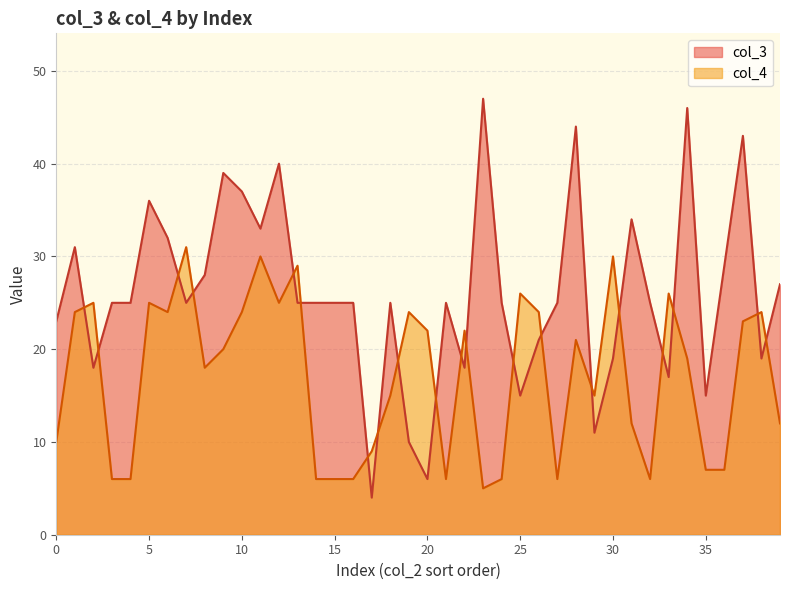

Which series has the largest total across all categories?

col_3